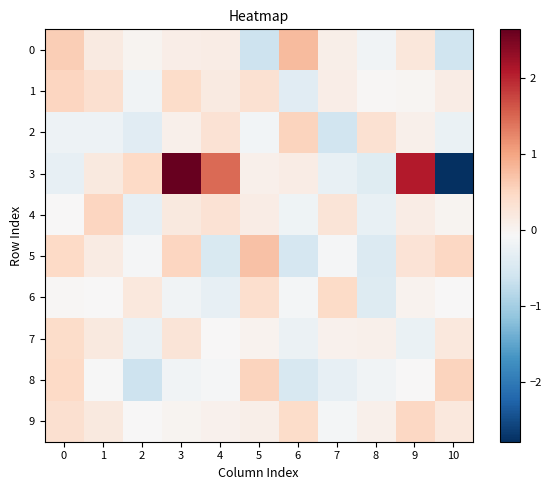

What is the difference between the highest and lowest values at 2?

1.1